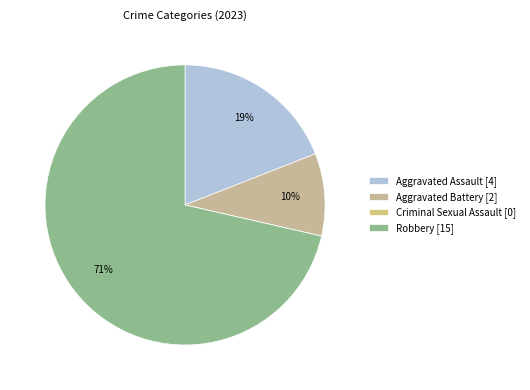

To the nearest percent, what portion does Aggravated Battery represent?

10%